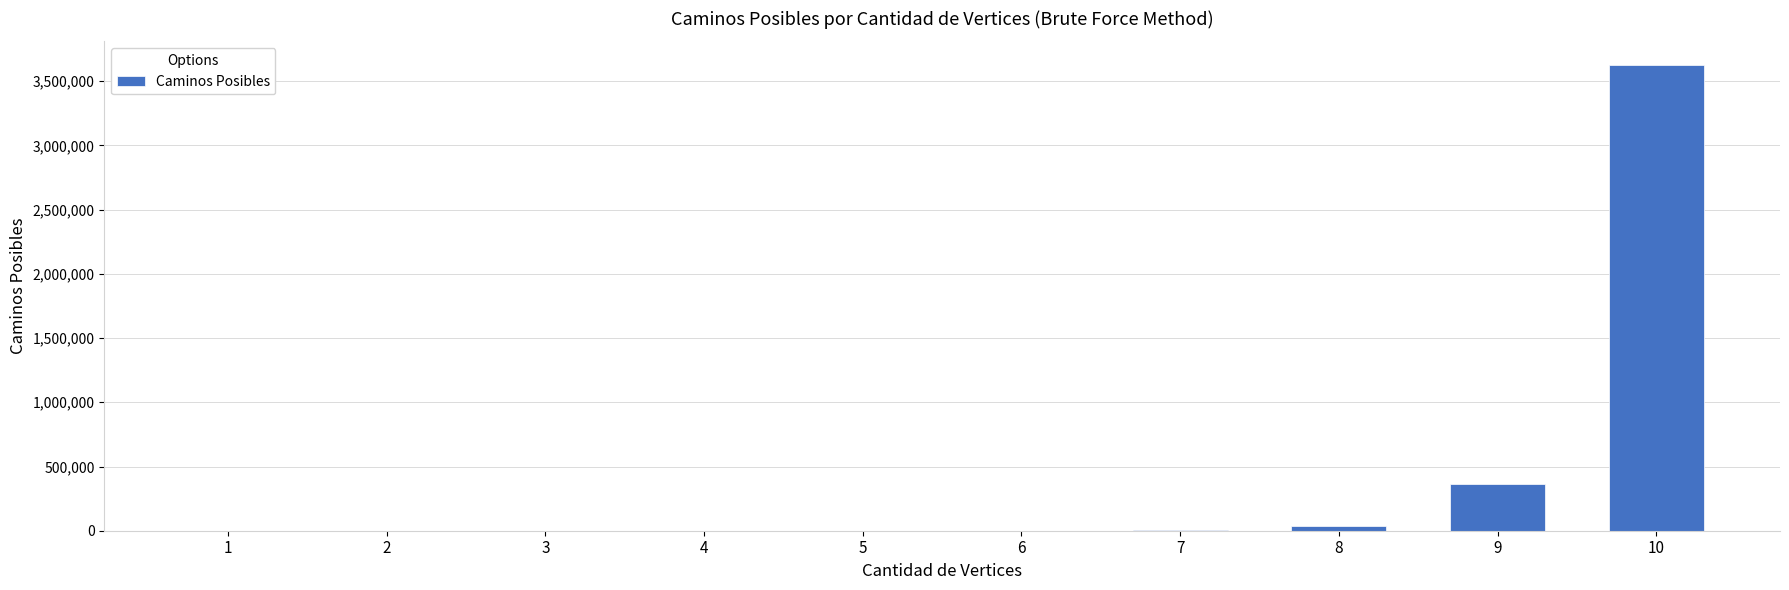

What is the sum of all values?

4037913